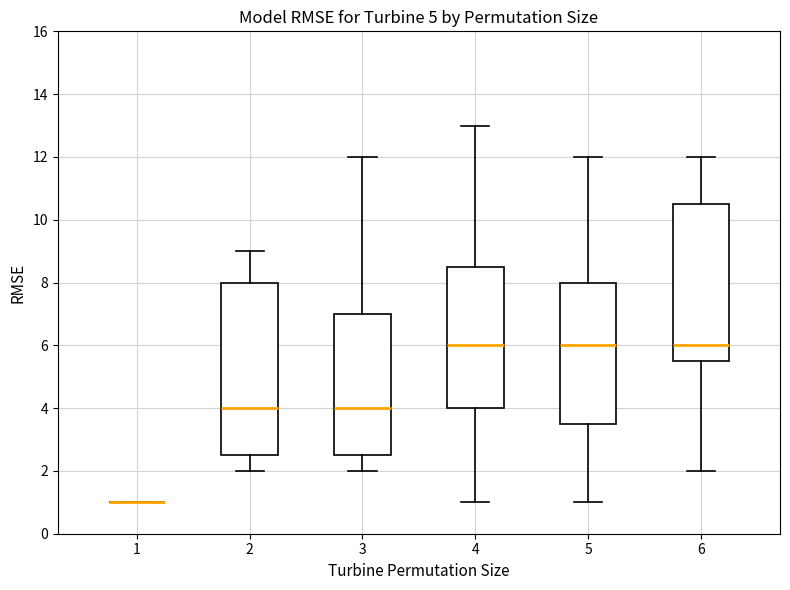

Comparing the boxes themselves (not the whiskers), which one is the tallest?

2